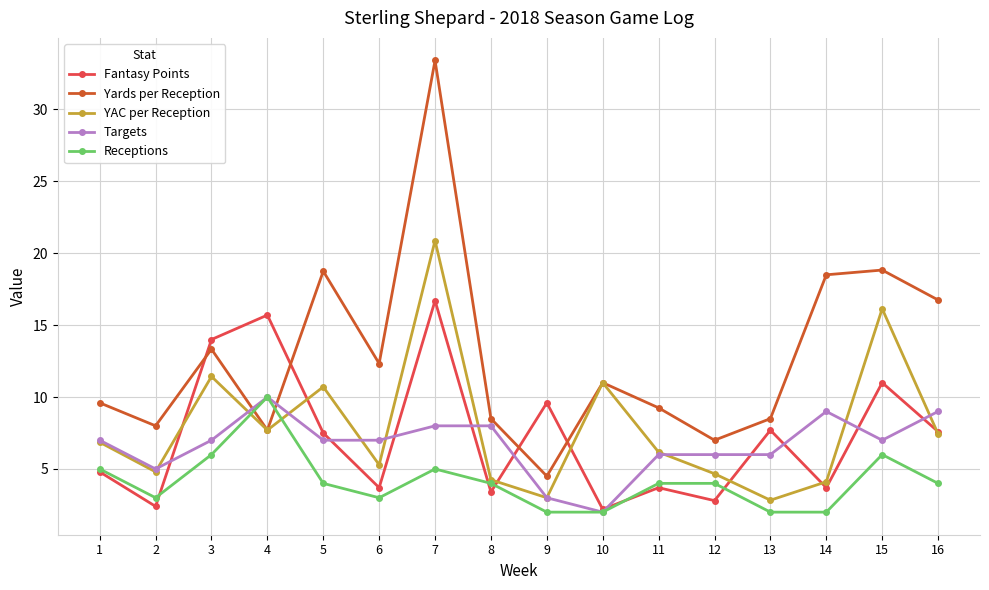

What is the minimum value shown in the chart?

2.0